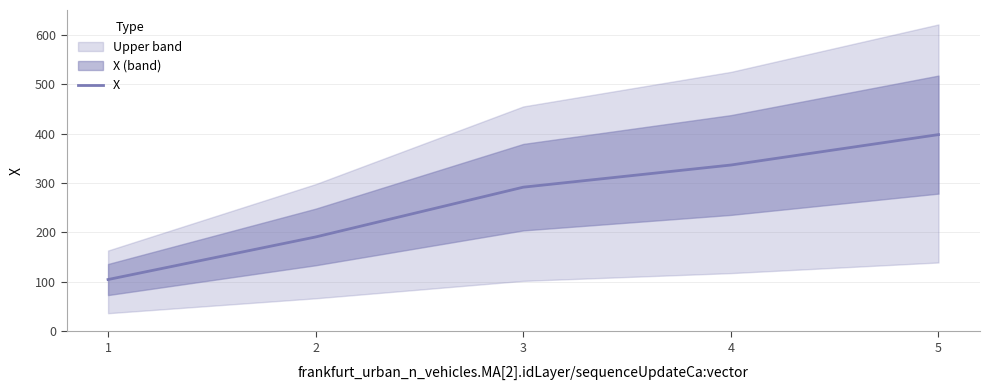

Is it true that the value at 3 is 291.7?

True